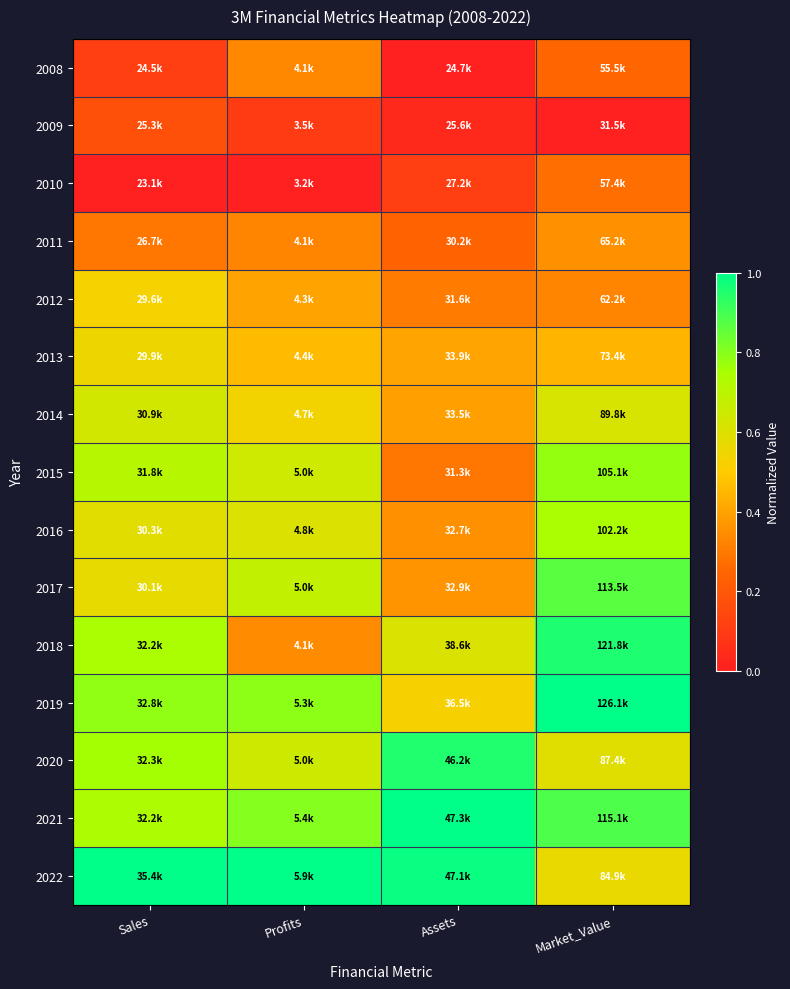

Reading right to left, transcribe all the data shown in this chart.

2008: Market_Value=0.3	Assets=0.0	Profits=0.3	Sales=0.1
2009: Market_Value=0.0	Assets=0.0	Profits=0.1	Sales=0.2
2010: Market_Value=0.3	Assets=0.1	Profits=0.0	Sales=0.0
2011: Market_Value=0.4	Assets=0.2	Profits=0.3	Sales=0.3
2012: Market_Value=0.3	Assets=0.3	Profits=0.4	Sales=0.5
2013: Market_Value=0.4	Assets=0.4	Profits=0.5	Sales=0.6
2014: Market_Value=0.6	Assets=0.4	Profits=0.5	Sales=0.6
2015: Market_Value=0.8	Assets=0.3	Profits=0.6	Sales=0.7
2016: Market_Value=0.7	Assets=0.4	Profits=0.6	Sales=0.6
2017: Market_Value=0.9	Assets=0.4	Profits=0.7	Sales=0.6
2018: Market_Value=1.0	Assets=0.6	Profits=0.3	Sales=0.7
2019: Market_Value=1.0	Assets=0.5	Profits=0.8	Sales=0.8
2020: Market_Value=0.6	Assets=1.0	Profits=0.7	Sales=0.8
2021: Market_Value=0.9	Assets=1.0	Profits=0.8	Sales=0.7
2022: Market_Value=0.6	Assets=1.0	Profits=1.0	Sales=1.0